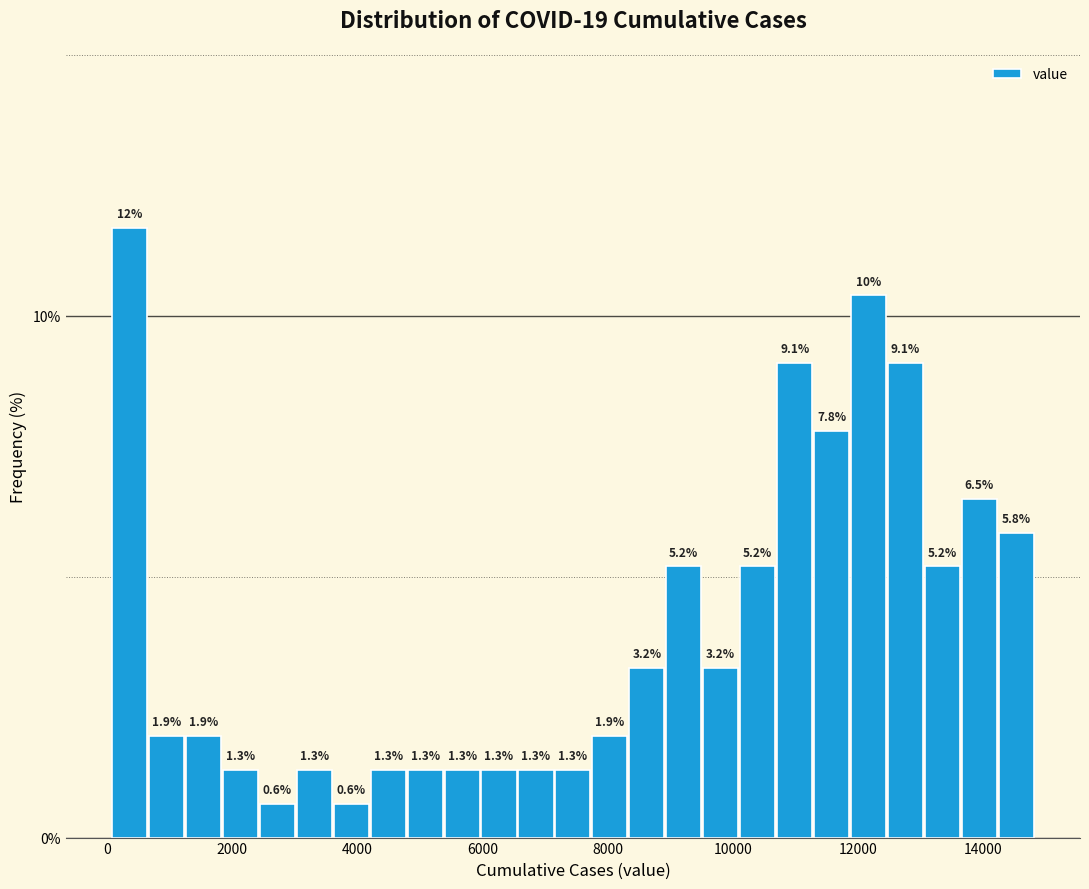

Around what value on the x-axis is the tallest bar? Give the approximate position of its centre, as read against the axis.

400